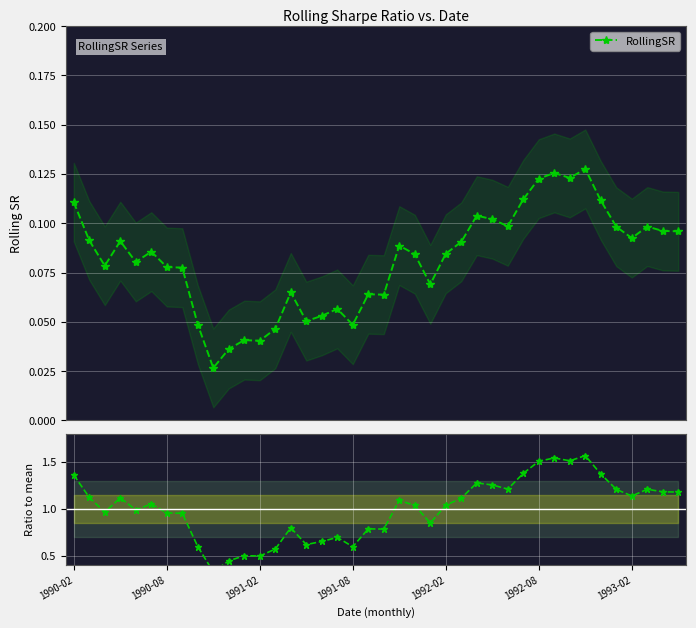

Which series has the largest total across all categories?

Ratio to mean